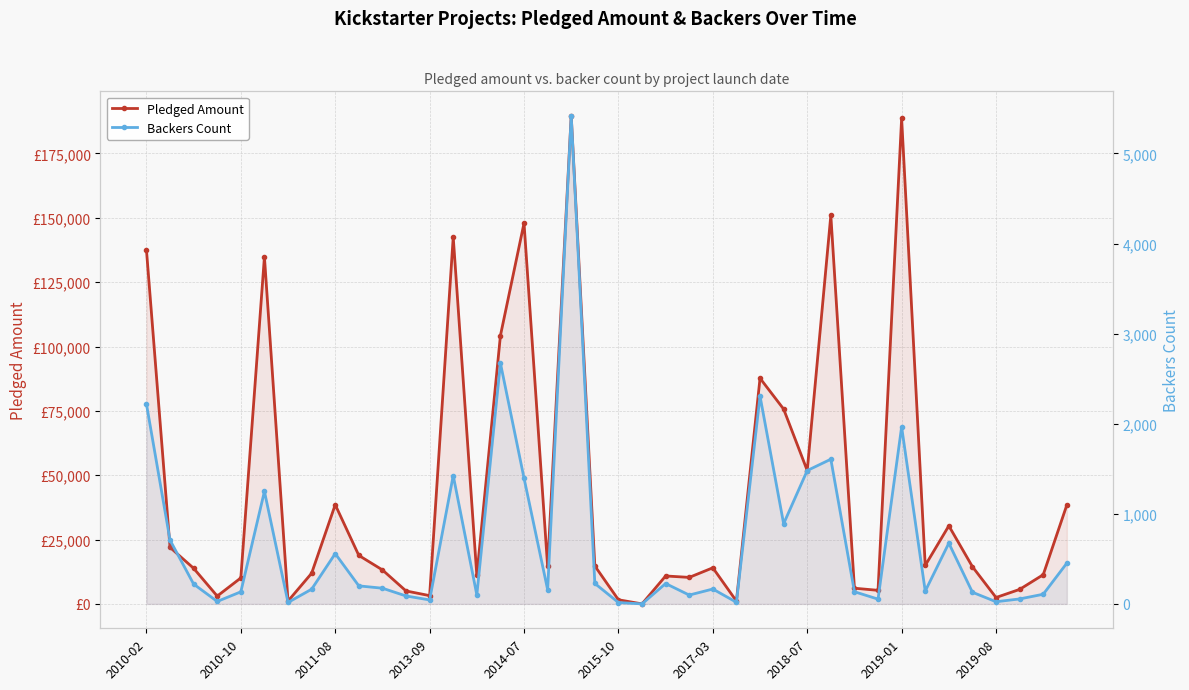

At 35, list the series in order from largest to smallest.

Pledged Amount, Backers Count